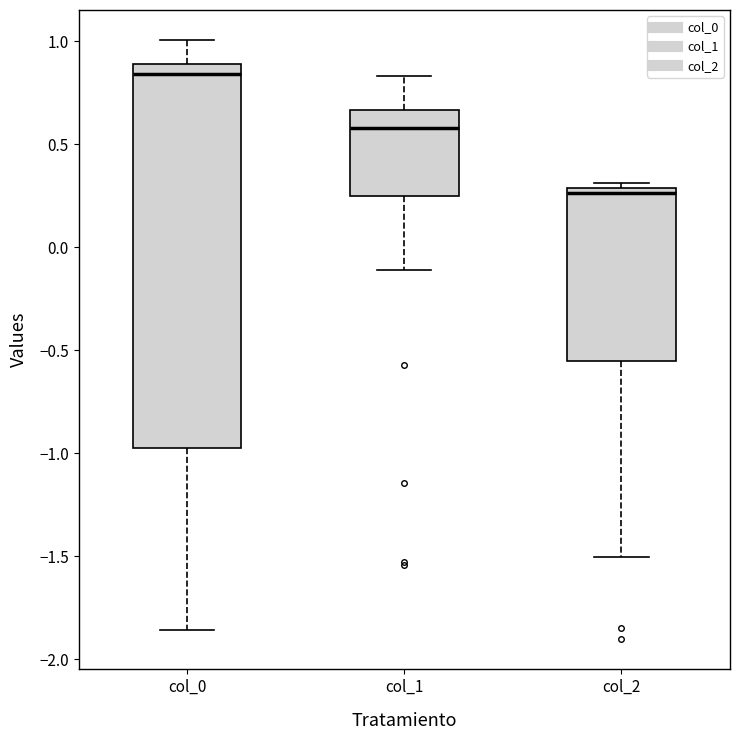

Which box has the highest median line?

col_0